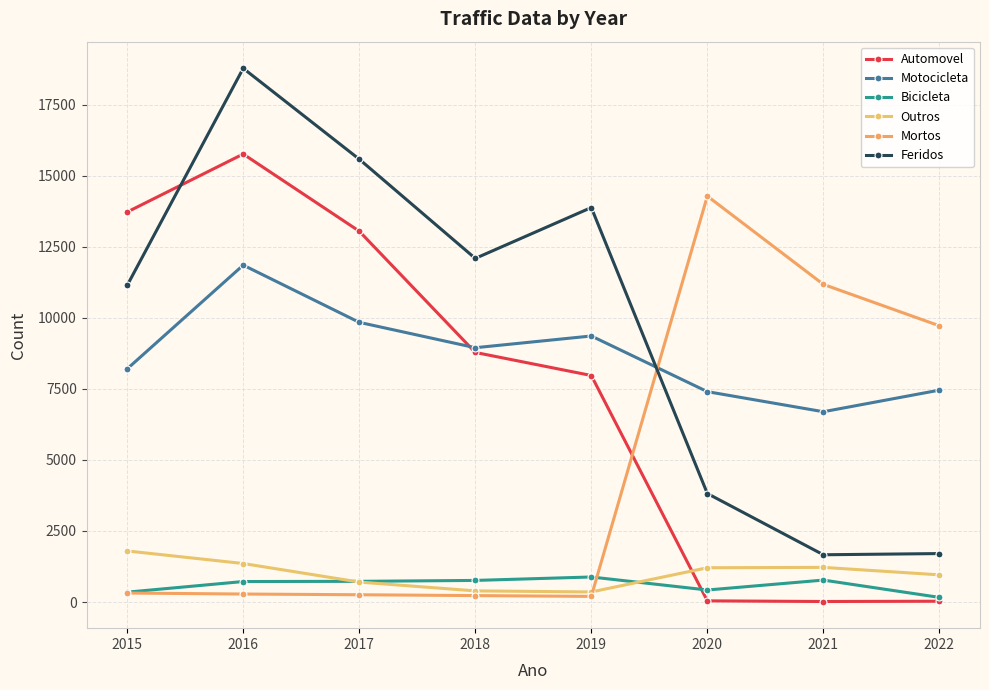

What is the sum of the Outros values at 2020 and 2015?

3003